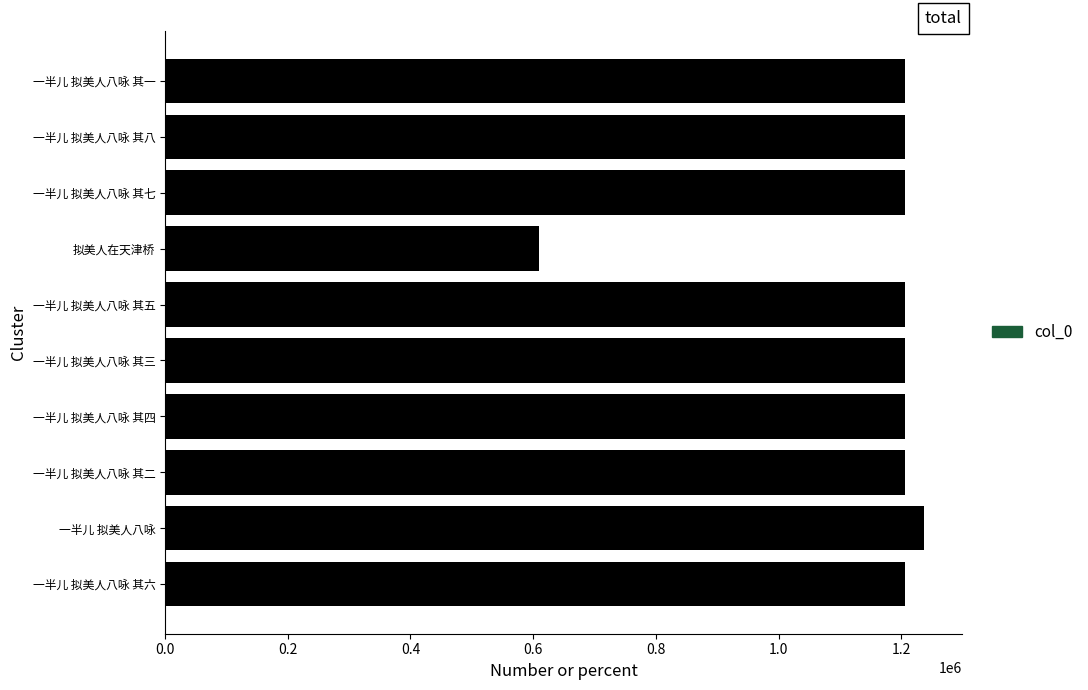

What is the smallest value displayed?

609911